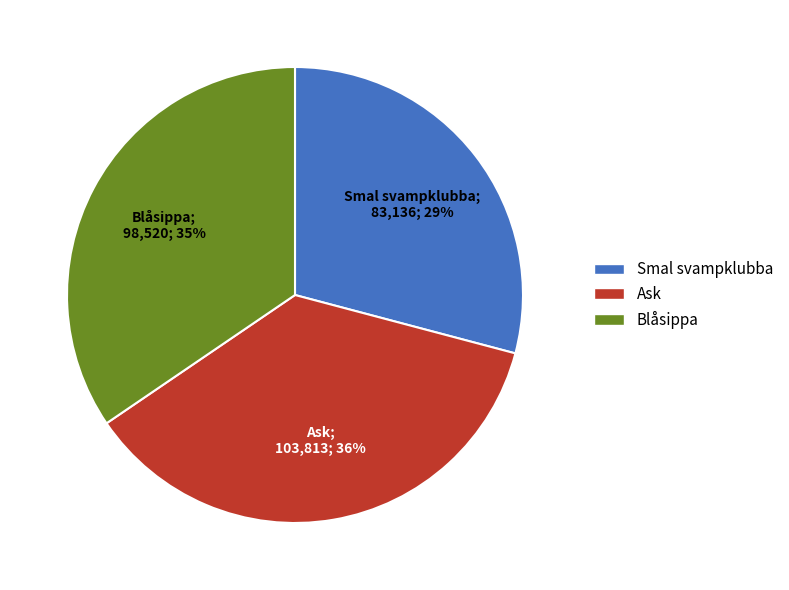

Which category has the smallest portion of the pie?

Smal svampklubba